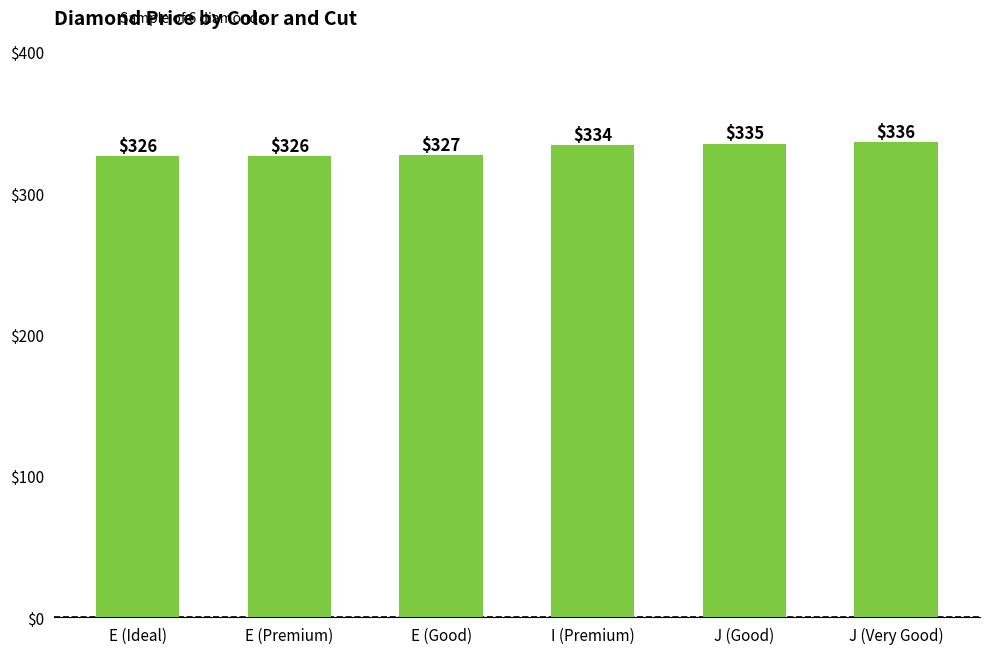

How many values are between 326 and 335?

5